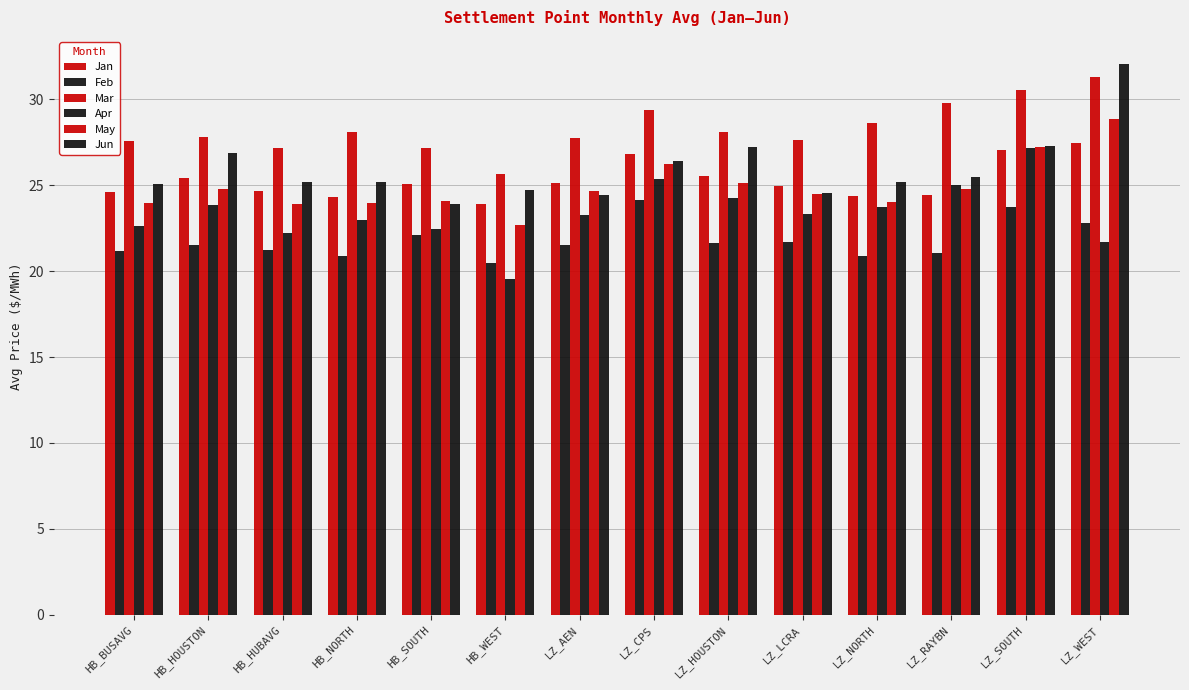

Are the bars grouped side by side (vs. stacked)?

Yes